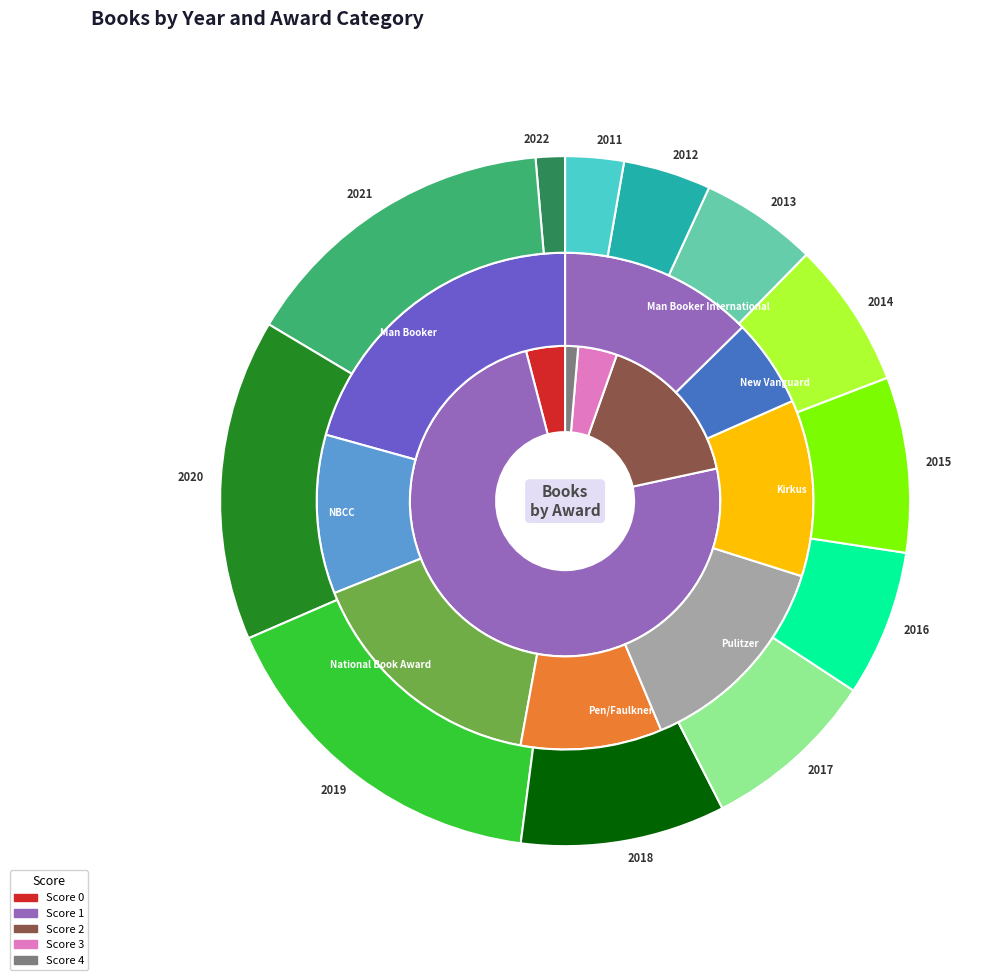

To the nearest percent, what is the difference between the 2012 and 2016 slice percentages?

3%